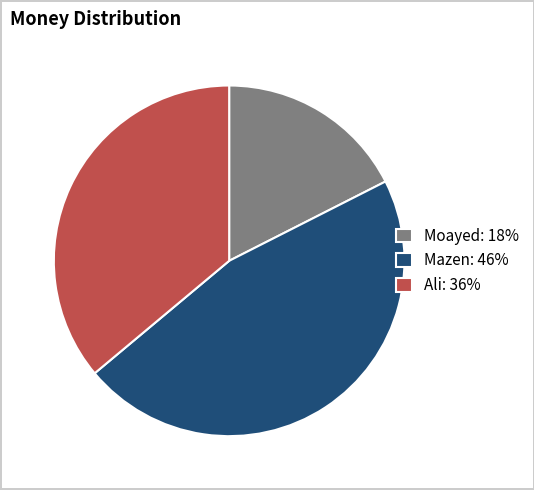

What is the ratio of the value at Ali to the value at Moayed?

2.1